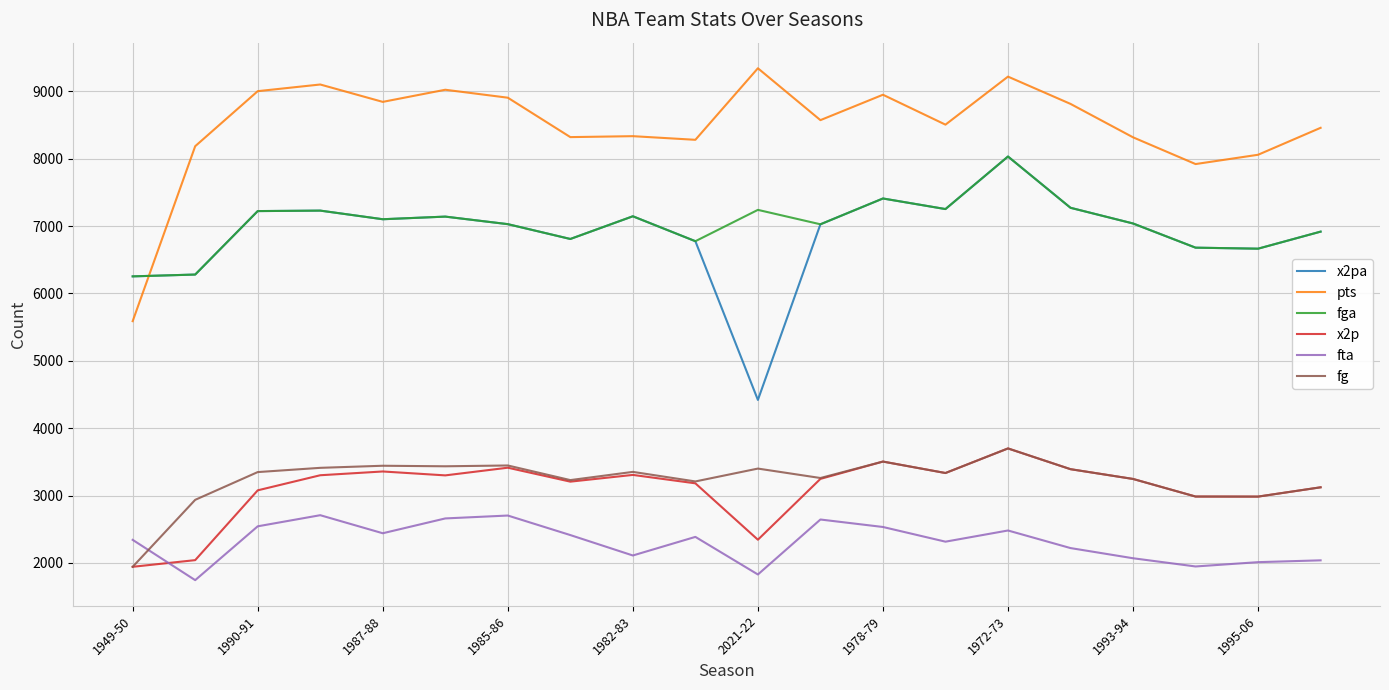

In fga, how many points are lower than both neighbors (excluding endpoints)?

6